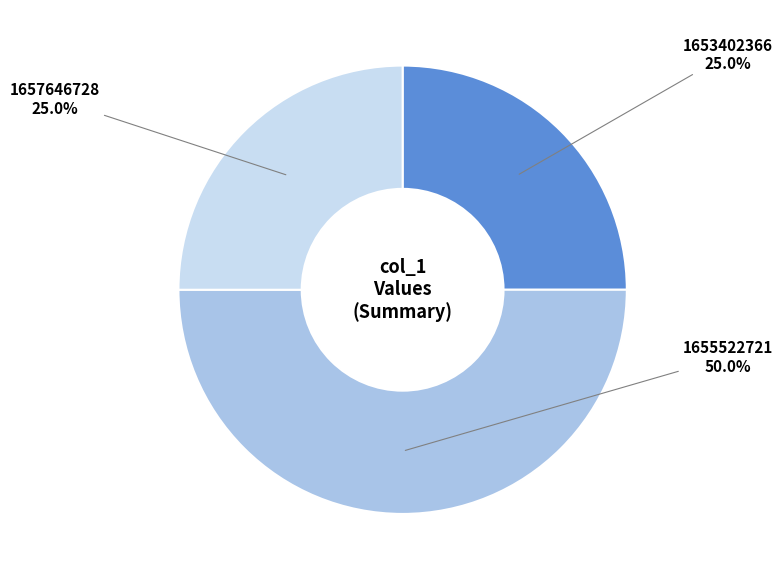

What portion of the pie excludes 1653402366?

75.0%